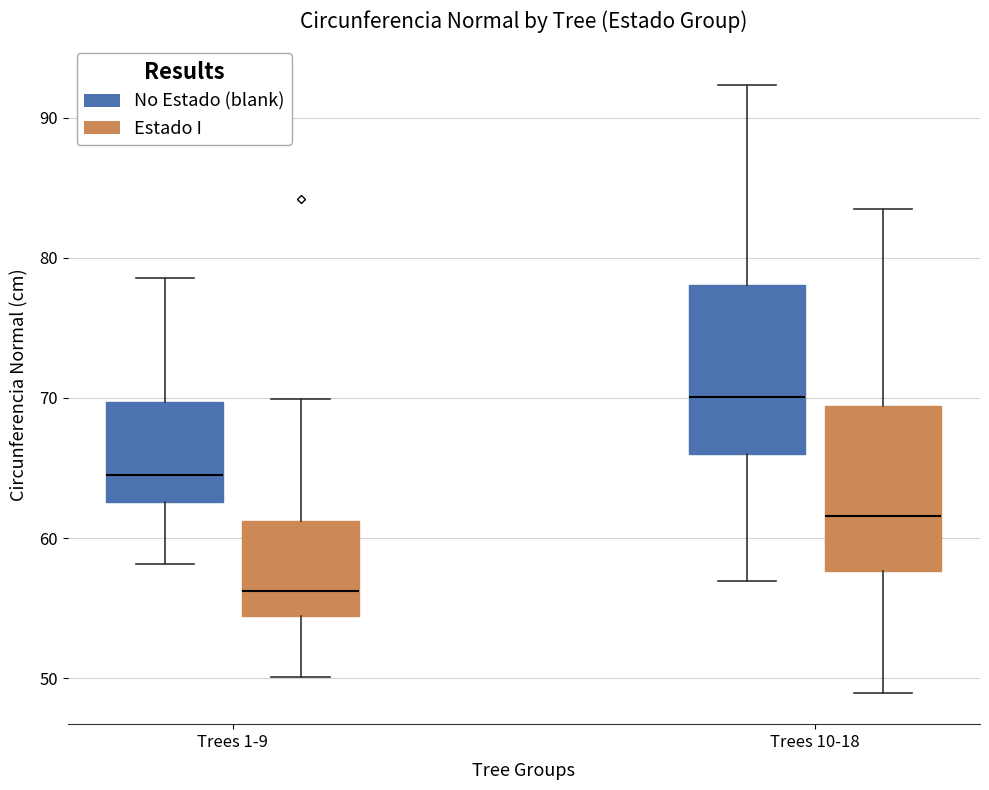

Reading left to right, transcribe this box plot: for each box, give where its median line is, the range the box spans, and where its two whiskers end, as read against the y-axis. The values are not printed on the chart, so give them approximately, as read against the axis.

Trees 1-9 (No Estado (blank)): median 65, box 63 to 70, whiskers 58 to 79
Trees 1-9 (Estado I): median 56, box 54 to 61, whiskers 50 to 70
Trees 10-18 (No Estado (blank)): median 70, box 66 to 78, whiskers 57 to 92
Trees 10-18 (Estado I): median 62, box 58 to 69, whiskers 49 to 84